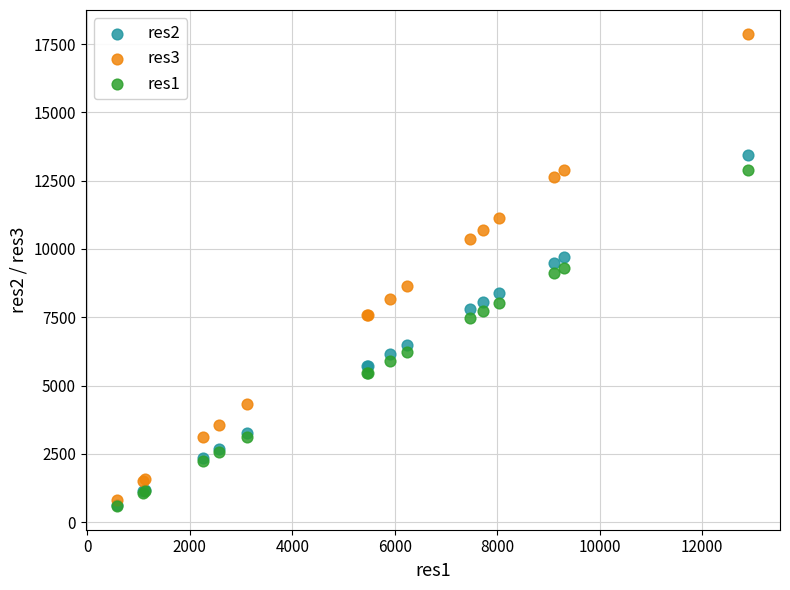

Which series has the largest Y range (max minus min)?

res3